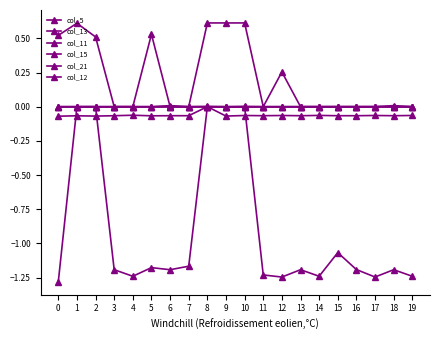

How many distinct data groups are displayed?

6